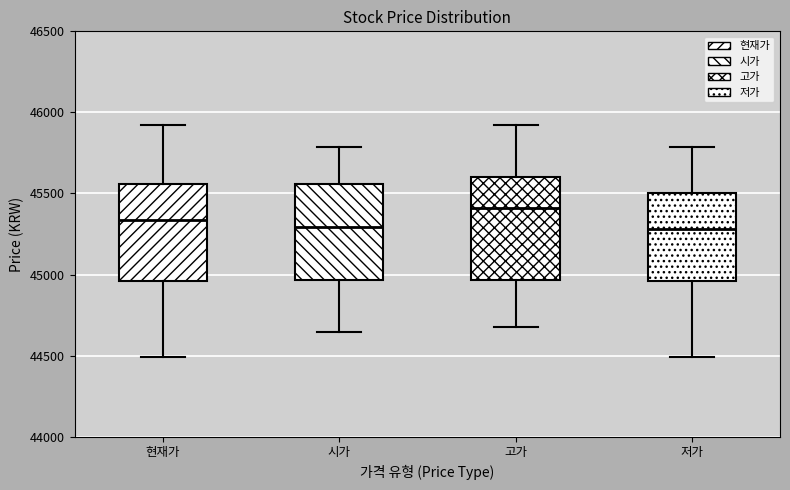

Reading left to right, read every box against the y-axis: the position of its median line, the range the box covers, and the ends of its whiskers. The values are not printed on the chart, so give them approximately, as read against the axis.

현재가: median 45350, box 44950 to 45550, whiskers 44500 to 45900
시가: median 45300, box 44950 to 45550, whiskers 44650 to 45800
고가: median 45400, box 44950 to 45600, whiskers 44650 to 45950
저가: median 45300, box 44950 to 45500, whiskers 44500 to 45800